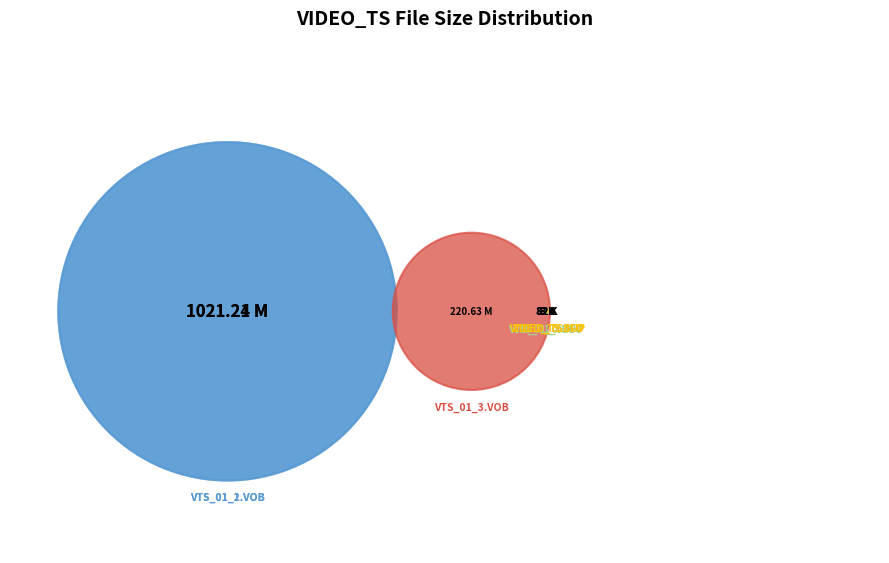

How many segments does this pie chart have?

7